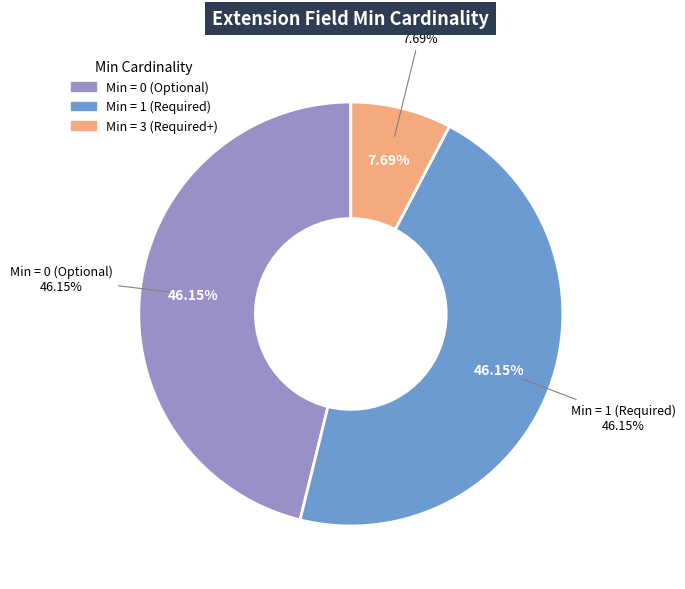

The 16 slice represents 18% of the pie. True or false?

False